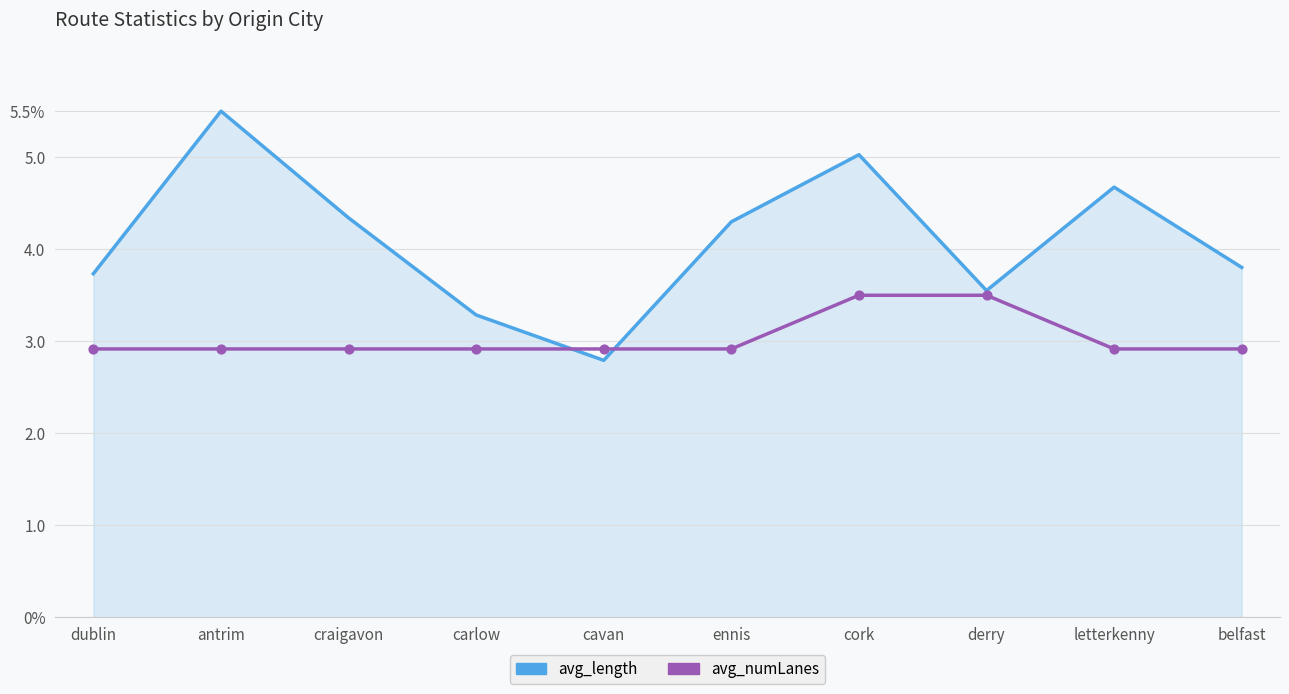

At how many categories does at least one series exceed 2?

10